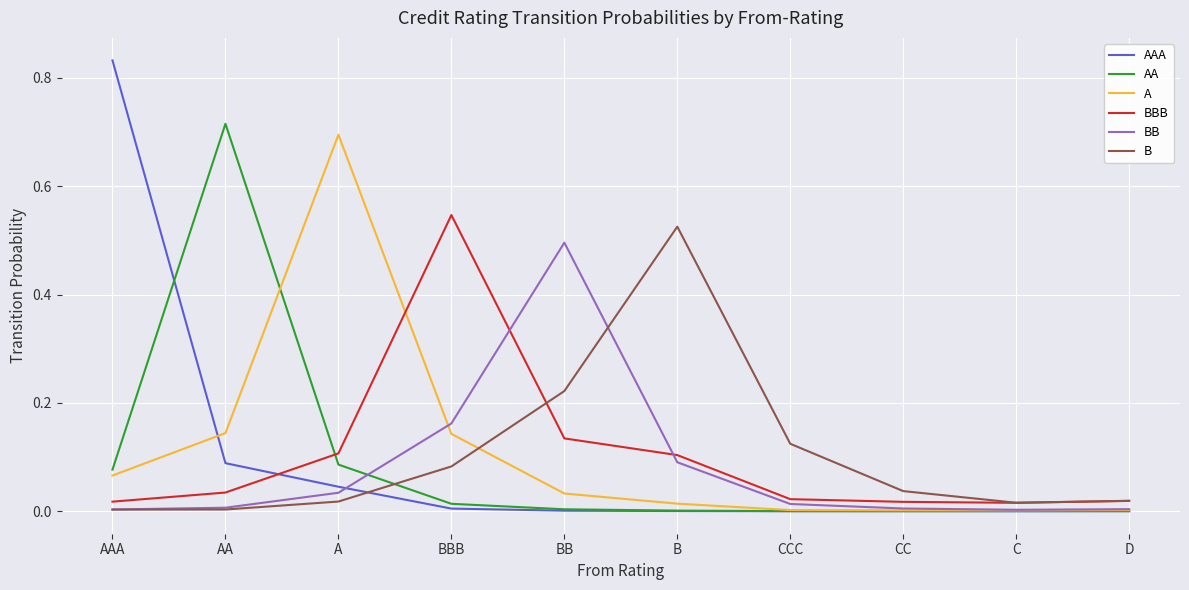

True or false: BBB and A cross at least once.

True